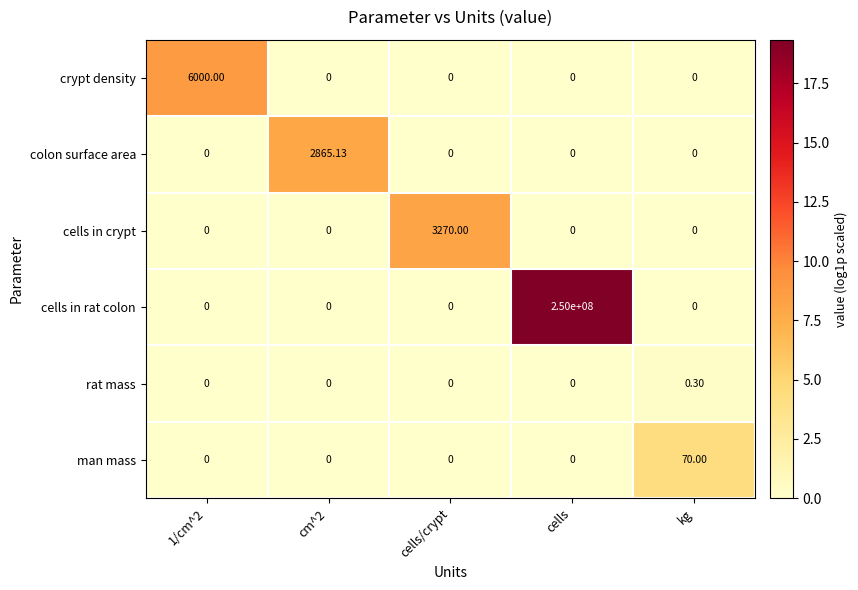

Which label corresponds to the largest value in the chart?

cells